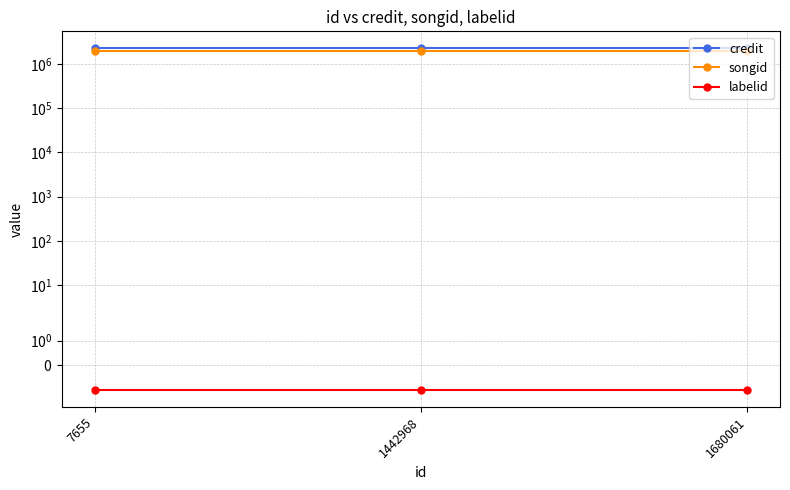

How many data points does each series have?

3